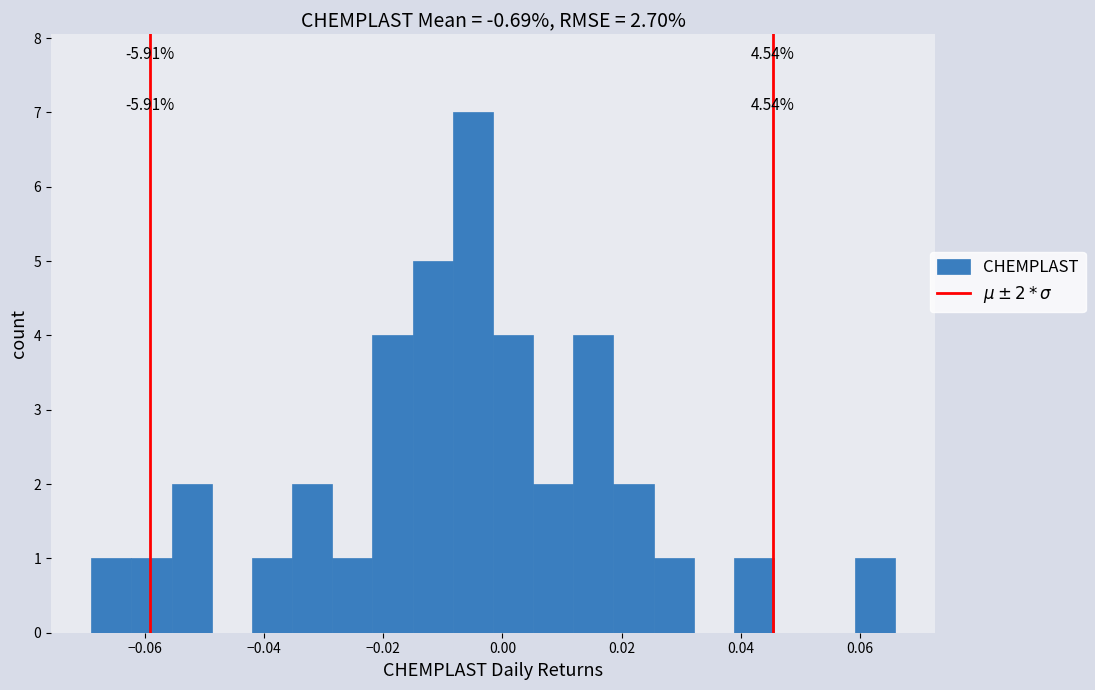

Around what value on the x-axis is the tallest bar? Give the approximate position of its centre, as read against the axis.

-0.004